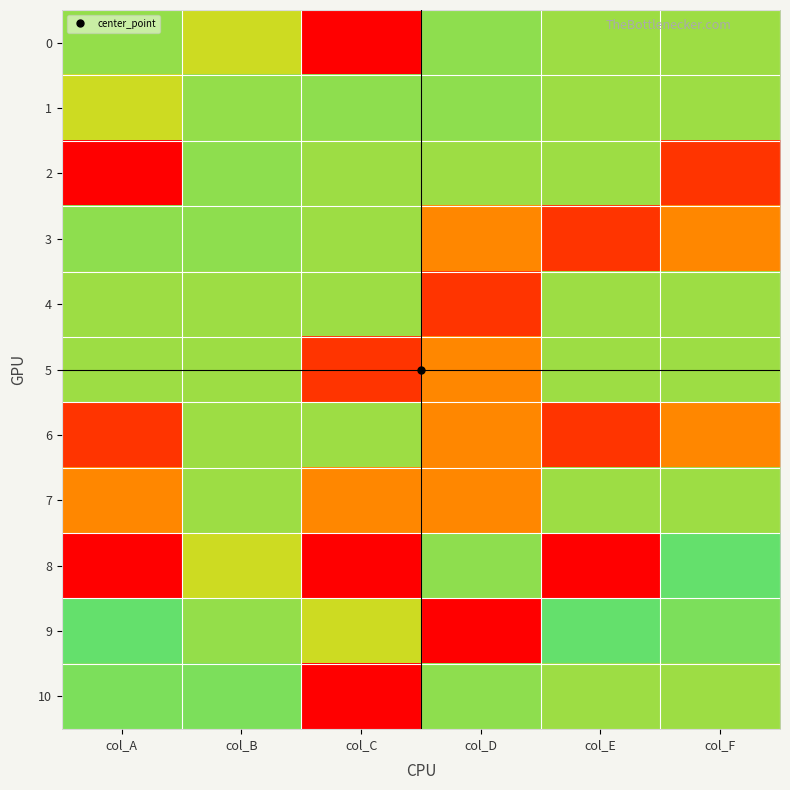

How many categories are shown in the chart?

6